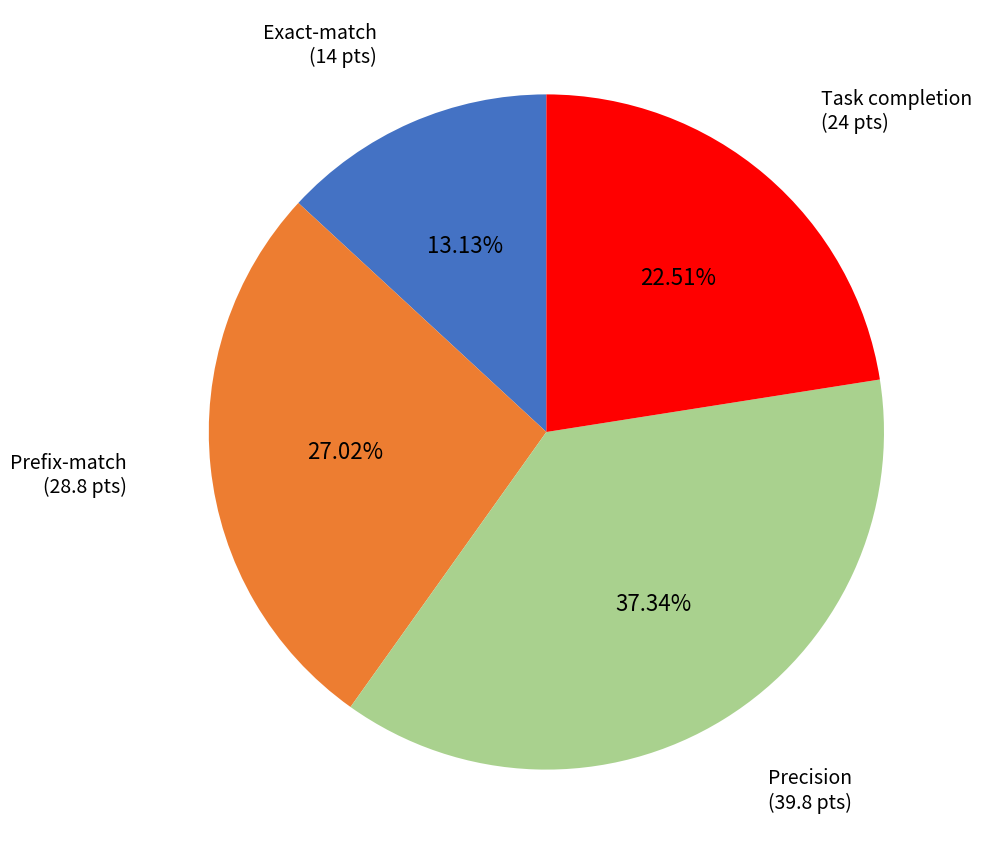

To the nearest percent, what portion does Exact-match represent?

13%